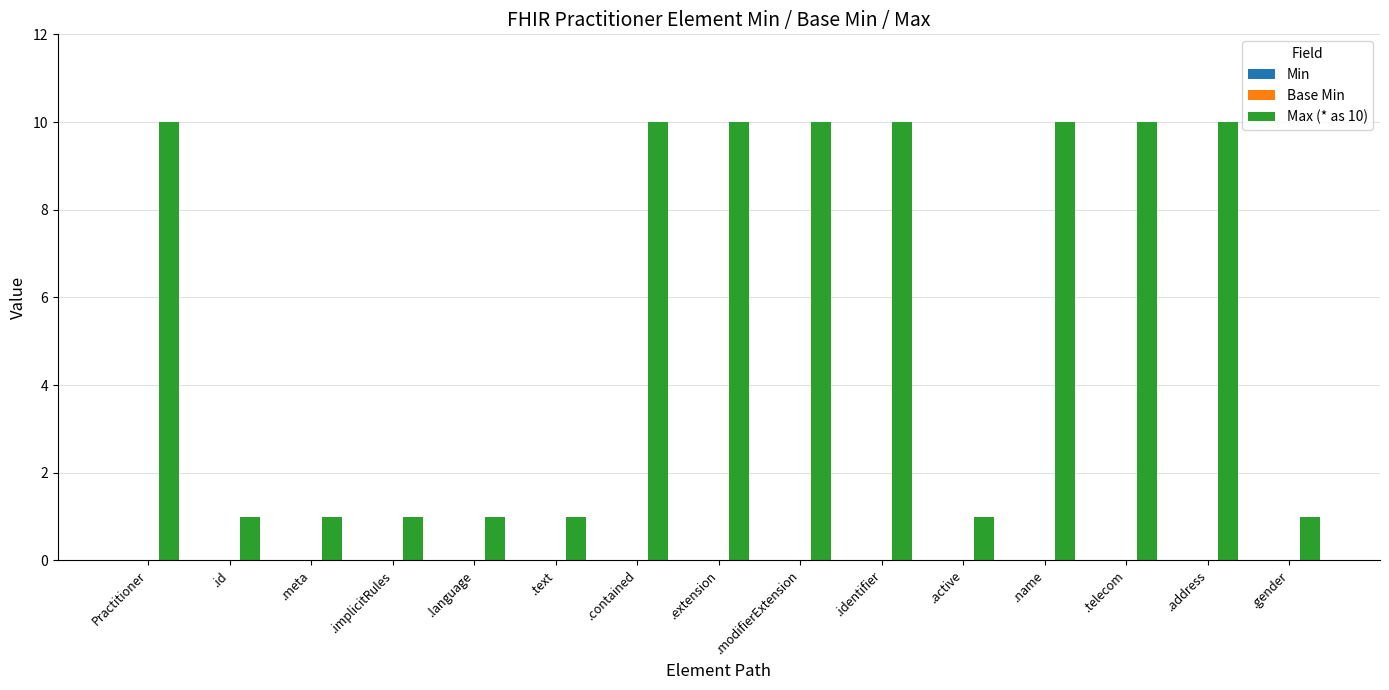

Reading right to left, list all the values displayed in this chart.

.gender=1	.address=10	.telecom=10	.name=10	.active=1	.identifier=10	.modifierExtension=10	.extension=10	.contained=10	.text=1	.language=1	.implicitRules=1	.meta=1	.id=1	Practitioner=10